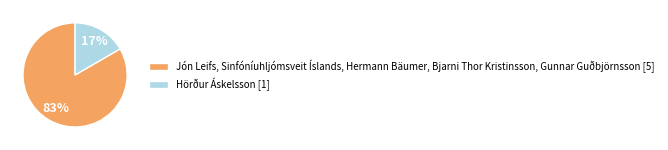

Which category has the biggest portion of the pie?

Jón Leifs, Sinfóníuhljómsveit Íslands, Hermann Bäumer, Bjarni Thor Kristinsson, Gunnar Guðbjörnsson [5]